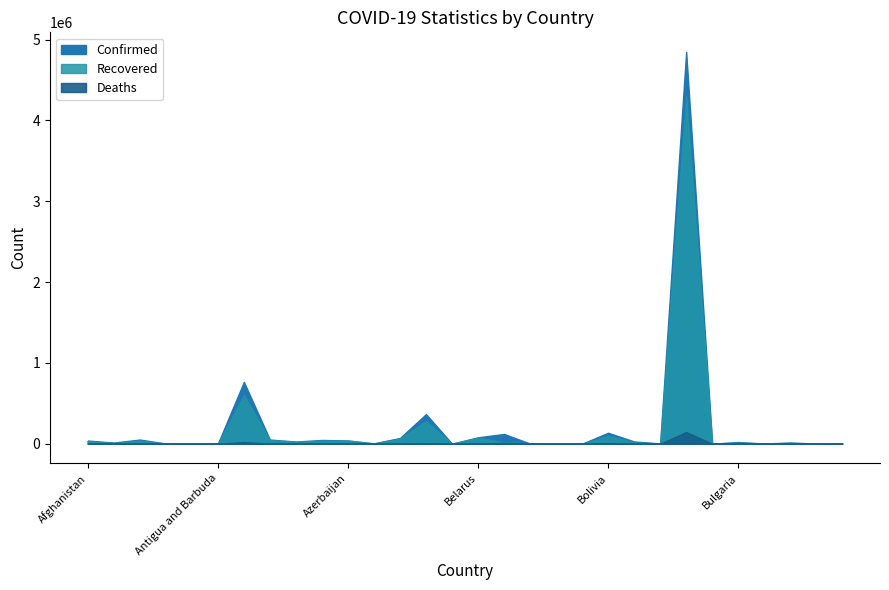

How many values in the Recovered series exceed 14787?

14